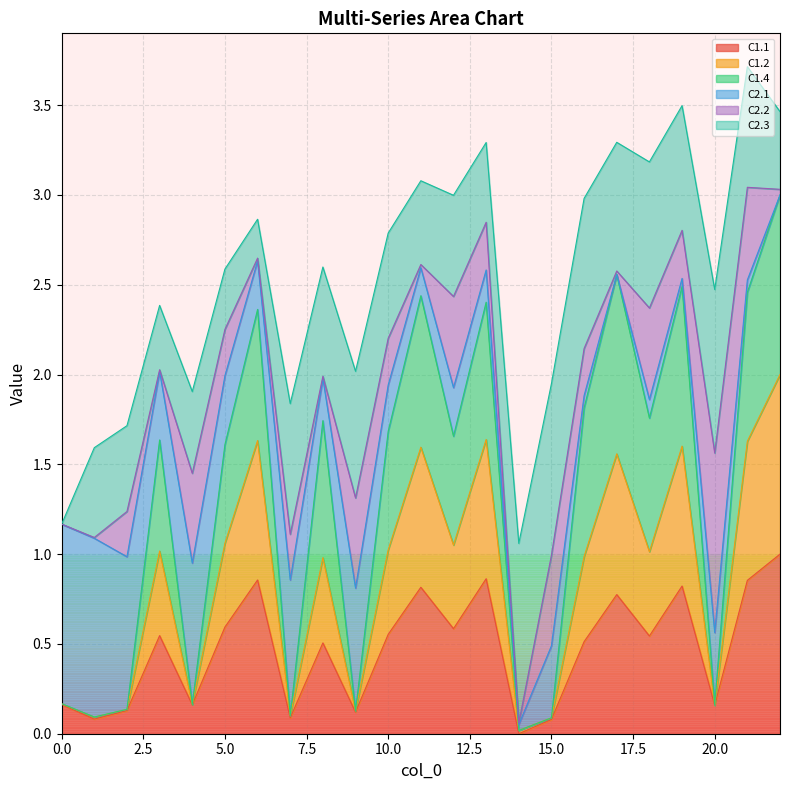

What is the value of the C1.2 point at the 19th from the left?

1.0